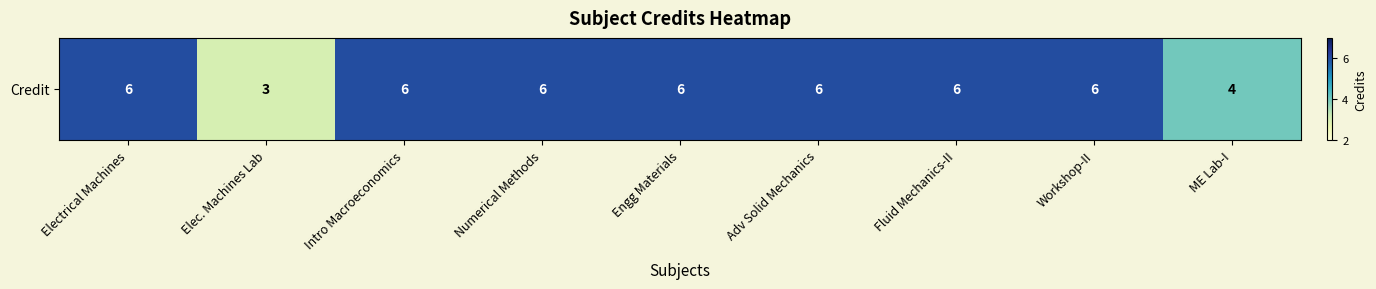

Reading left to right, list all the values displayed in this chart.

6	3	6	6	6	6	6	6	4